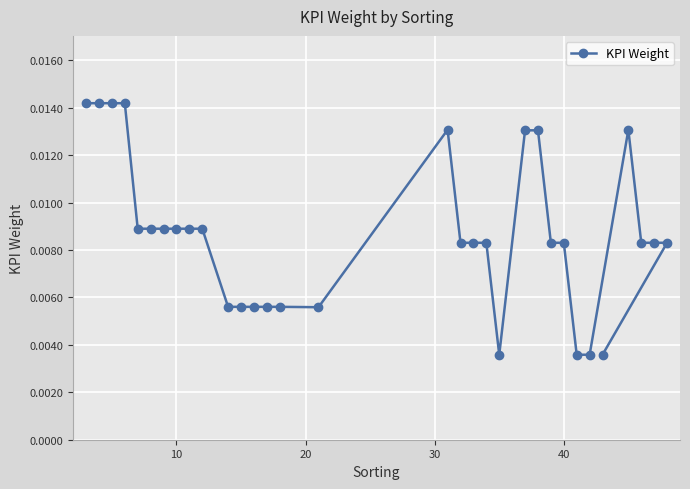

Count the values in the range 0 to 1.

32